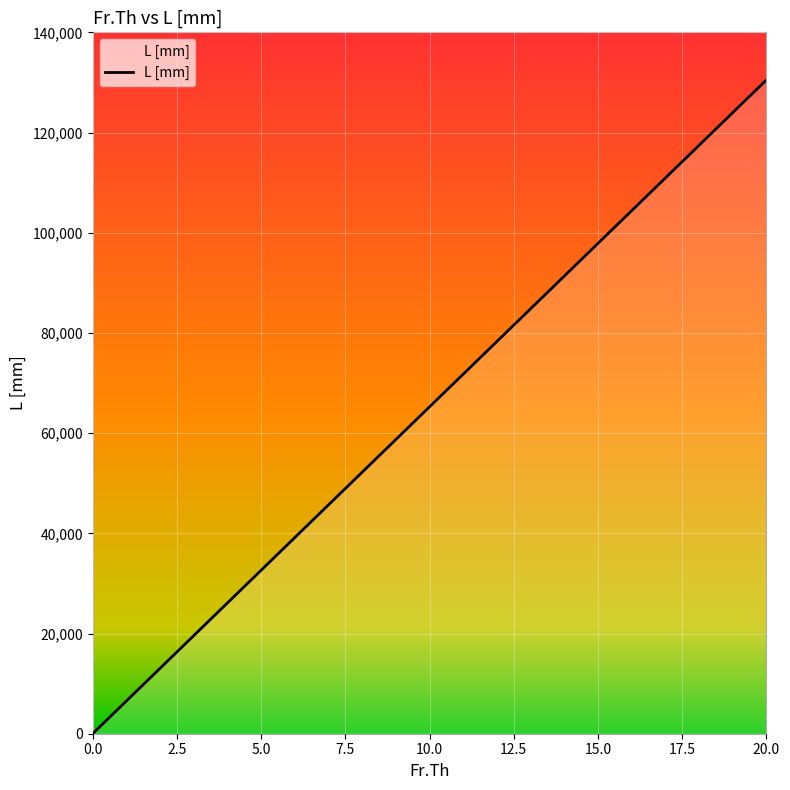

List the labels in order of value, smallest first.

0, 1, 2, 3, 4, 5, 6, 7, 8, 9, 10, 11, 12, 13, 14, 15, 16, 17, 18, 19, 20